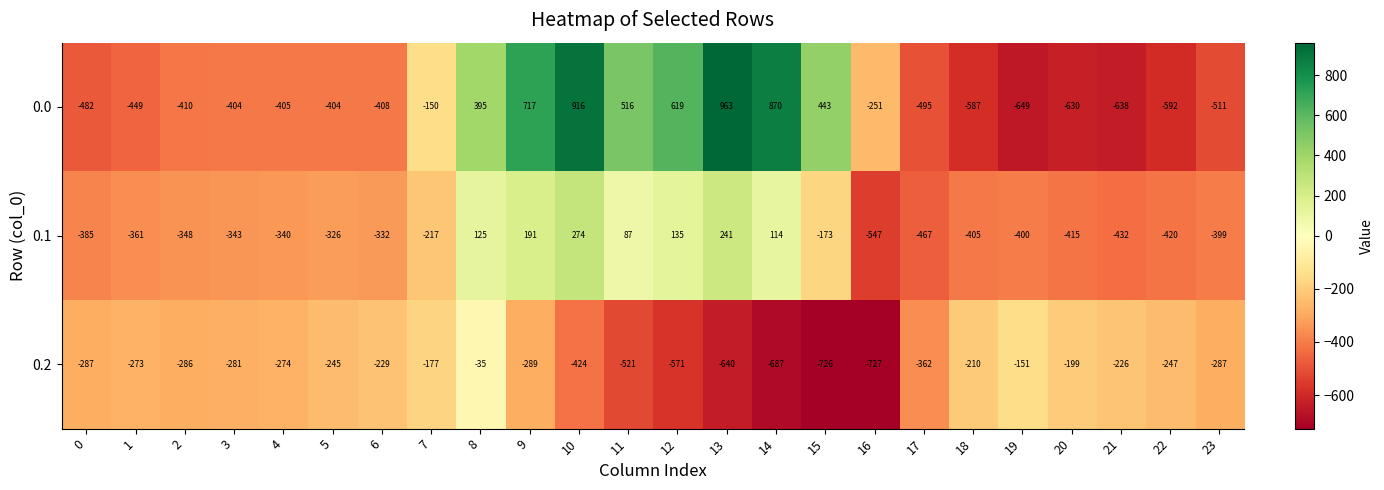

What is the average value of the 0.0 series?

-84